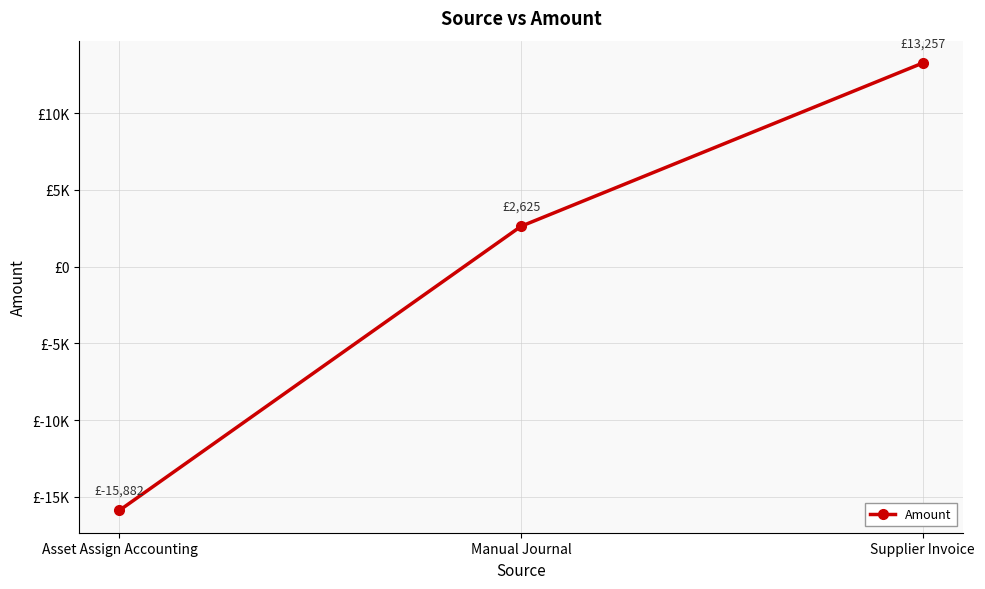

How many lines are shown in the chart?

1